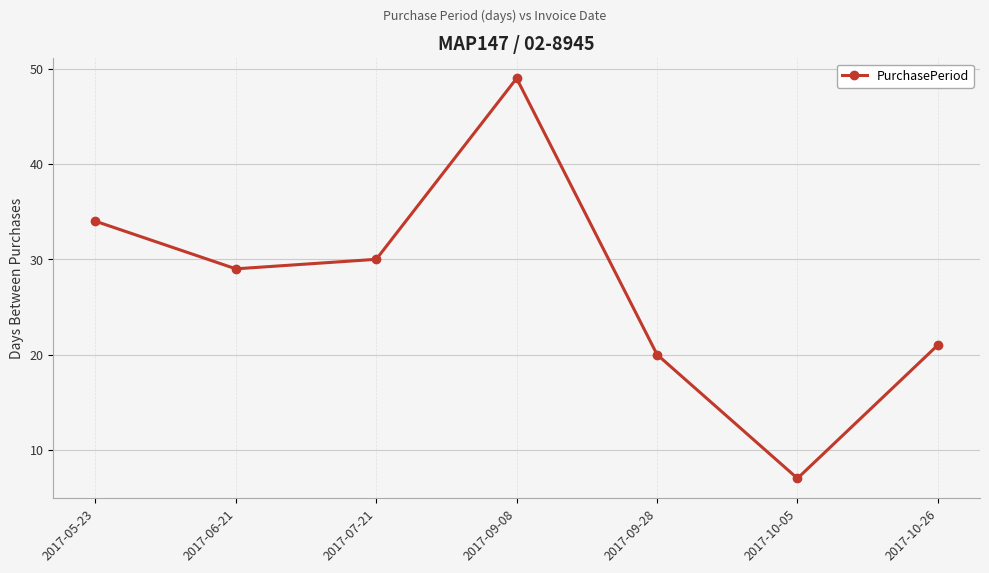

What is the label of the 5th point from the left?

2017-09-28